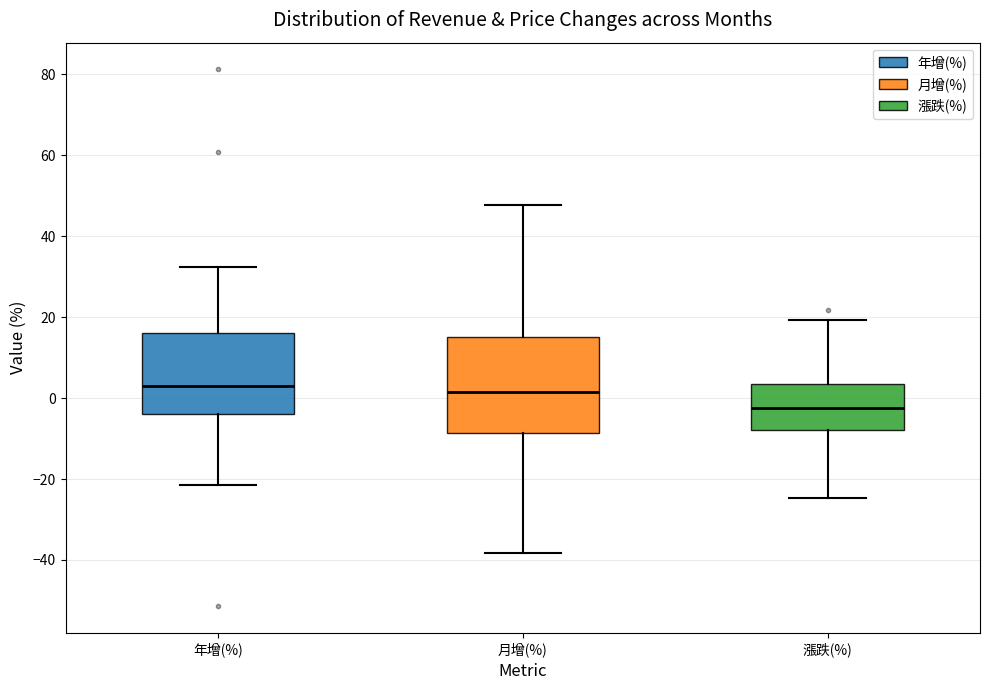

Comparing the boxes themselves (not the whiskers), which one is the tallest?

月增(%)